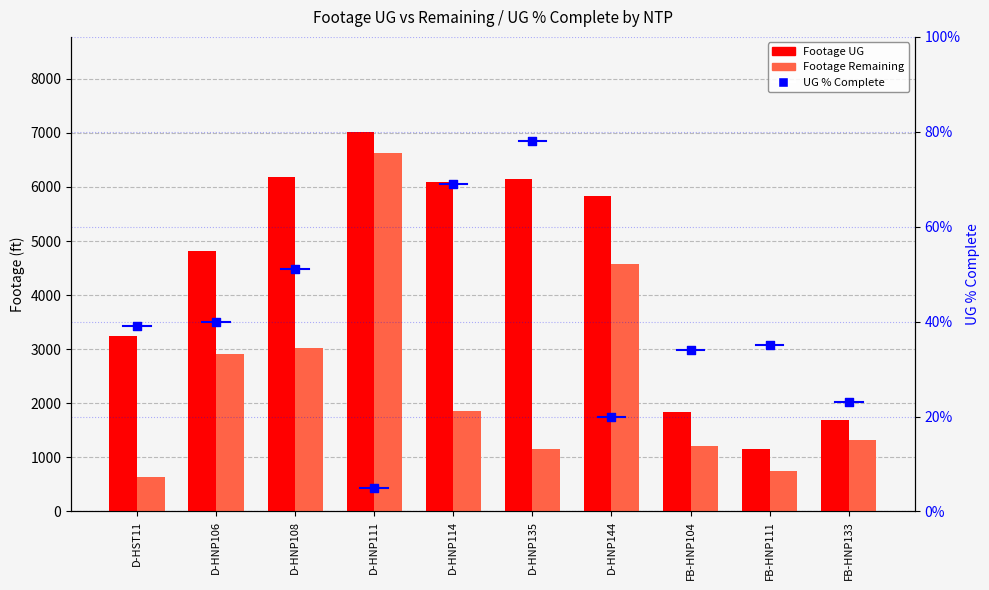

Which series contains the highest Y value?

Footage UG